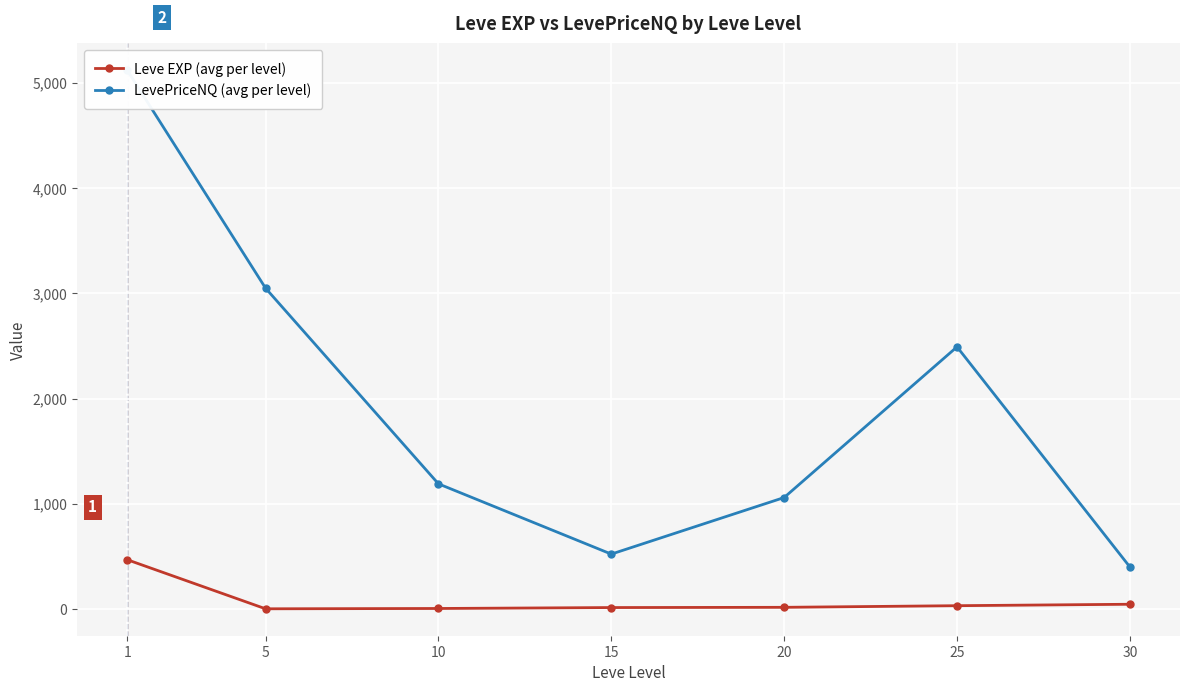

What is the difference between the highest and lowest values at 25?

2459.2